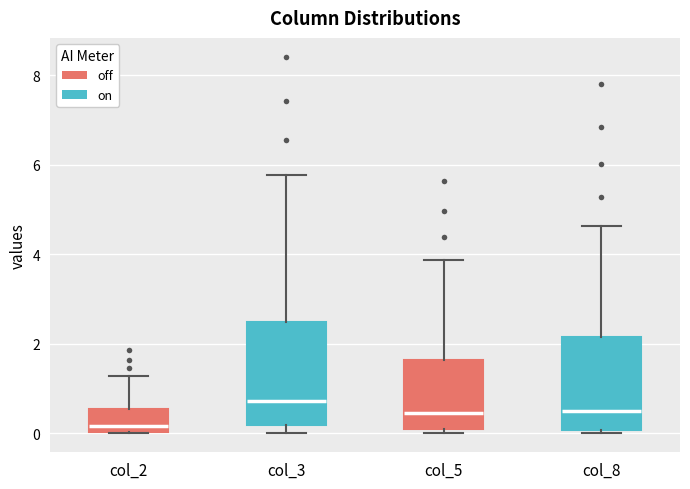

Which box has the highest median line?

col_3